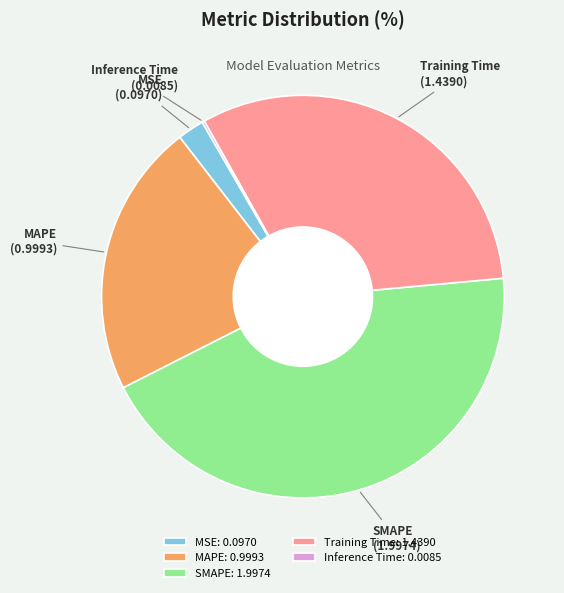

Does SMAPE represent more than half of the total?

No